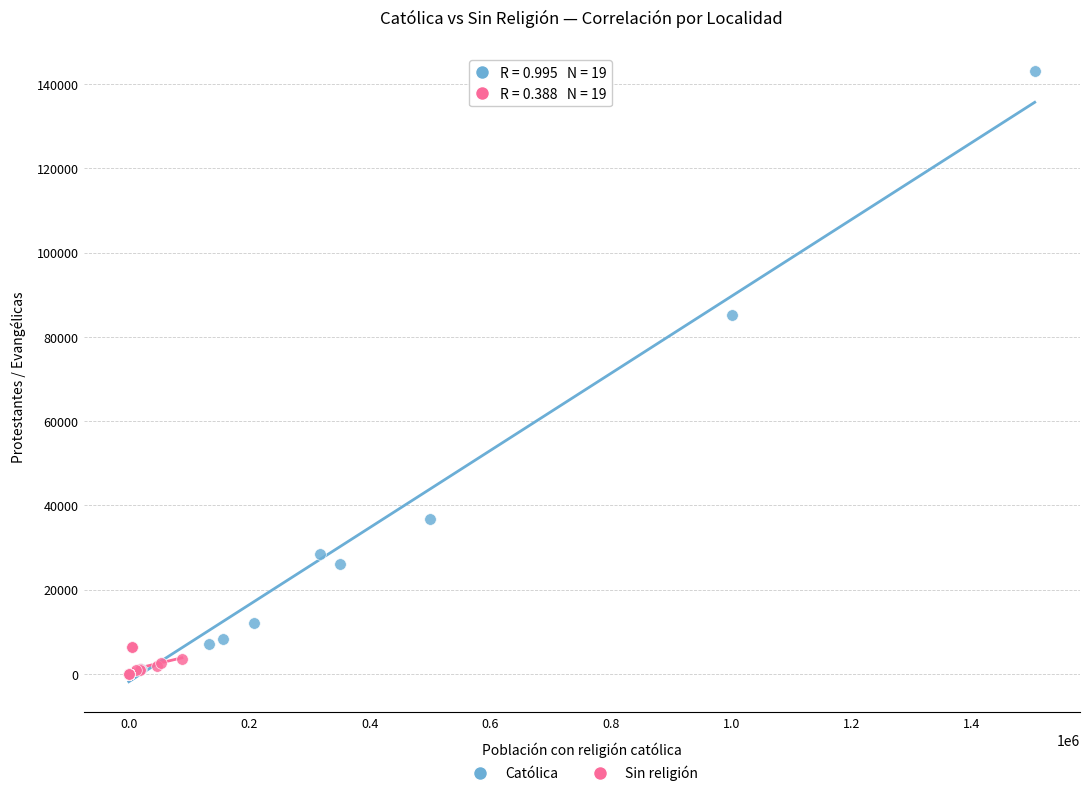

Which series has the widest spread of Y values?

Católica